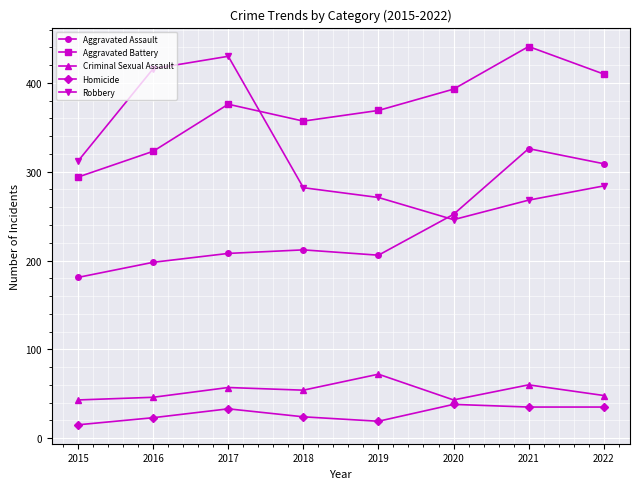

What are all the series names shown in the legend?

Aggravated Assault, Aggravated Battery, Criminal Sexual Assault, Homicide, Robbery